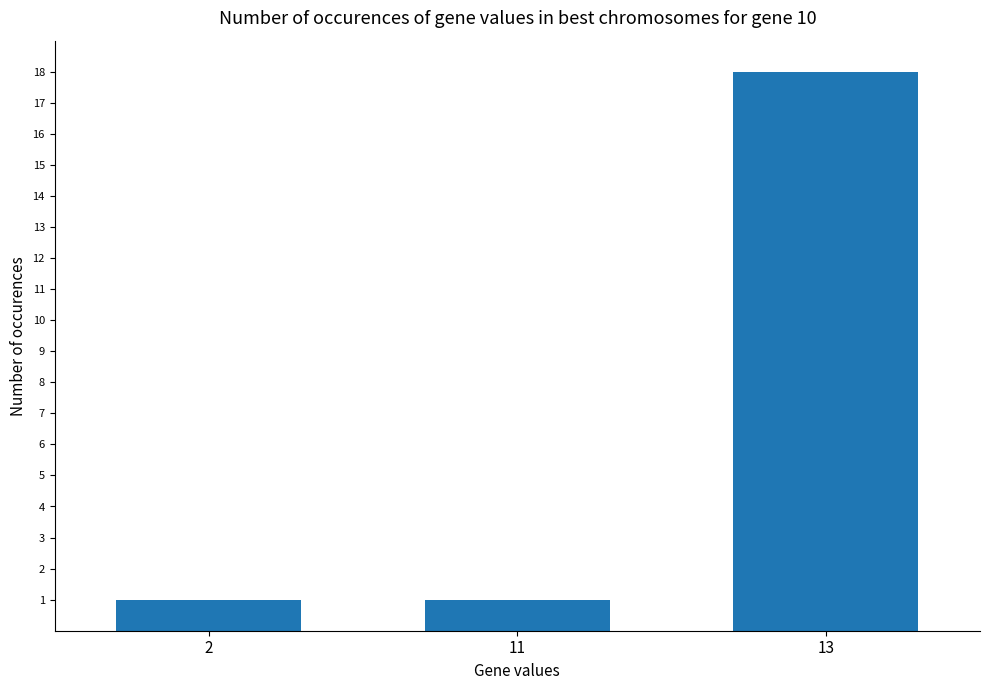

Reading left to right, what are all the values shown in this chart?

2=1	11=1	13=18